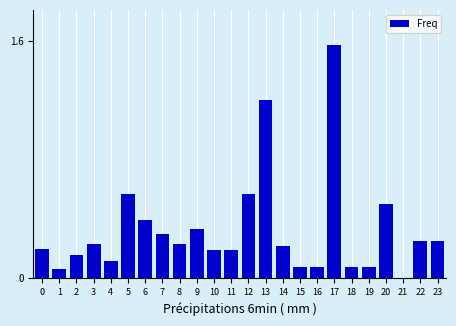

What is the sum of all values?

7.8